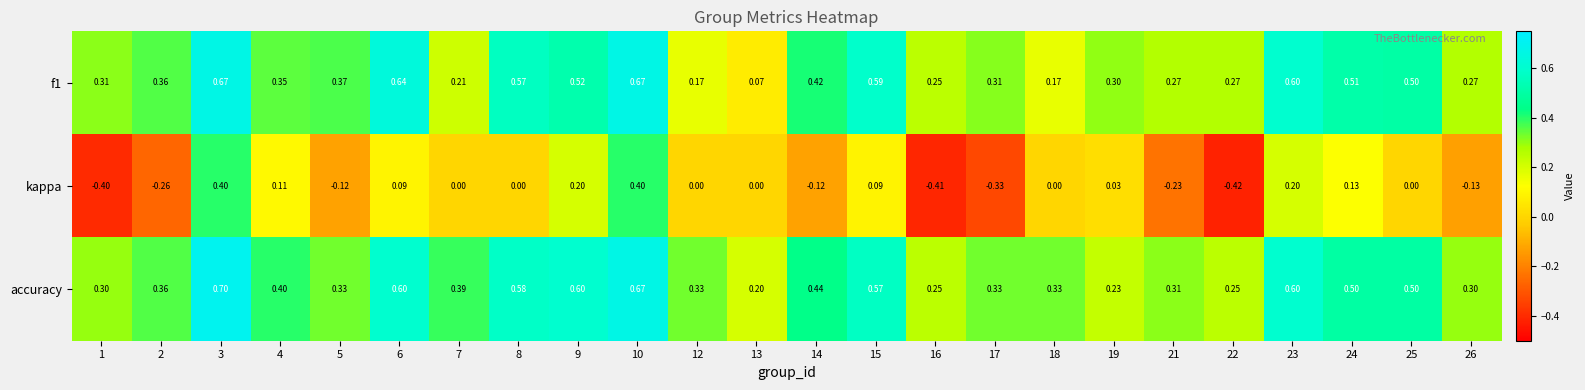

Which series has the widest spread of values?

kappa